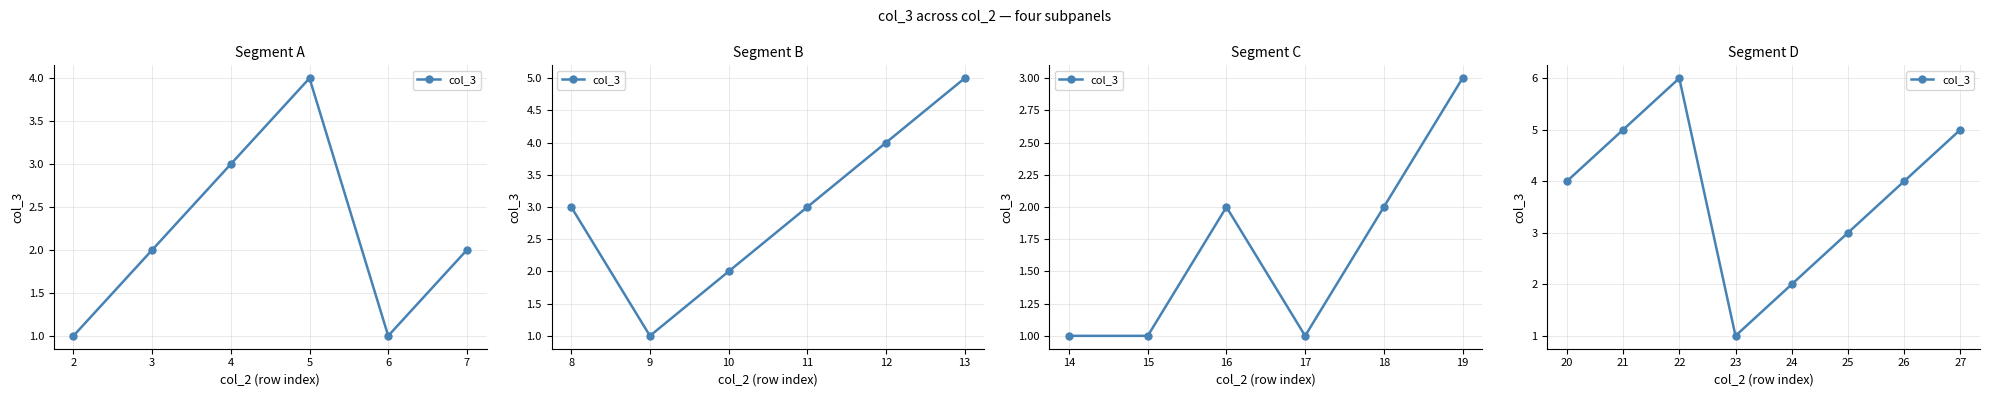

What is the change in value from 21 to 22?

+1